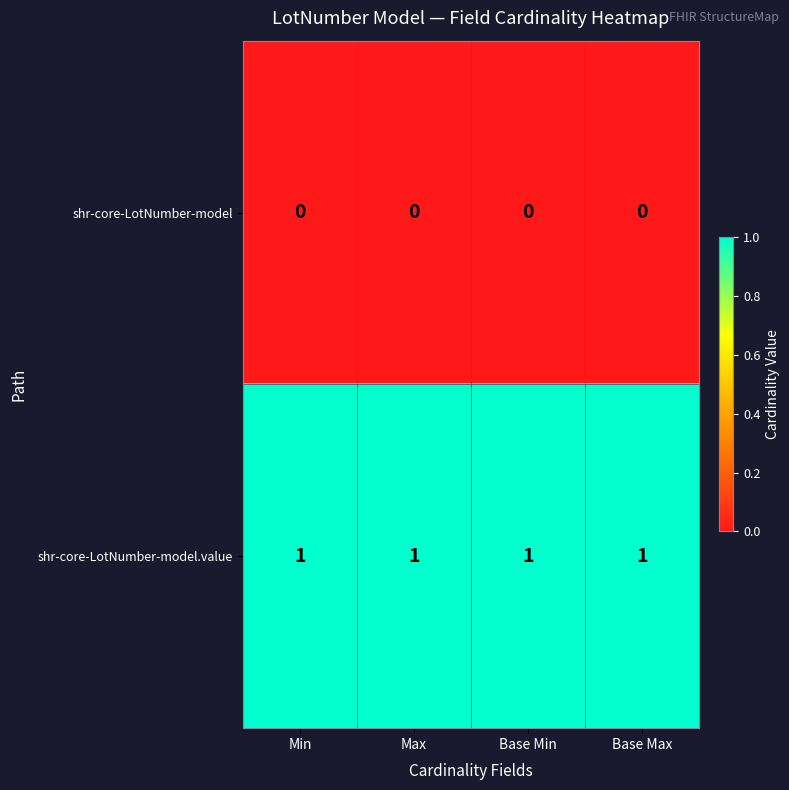

The shr-core-LotNumber-model.value series shows 2 at Base Min. True or false?

False